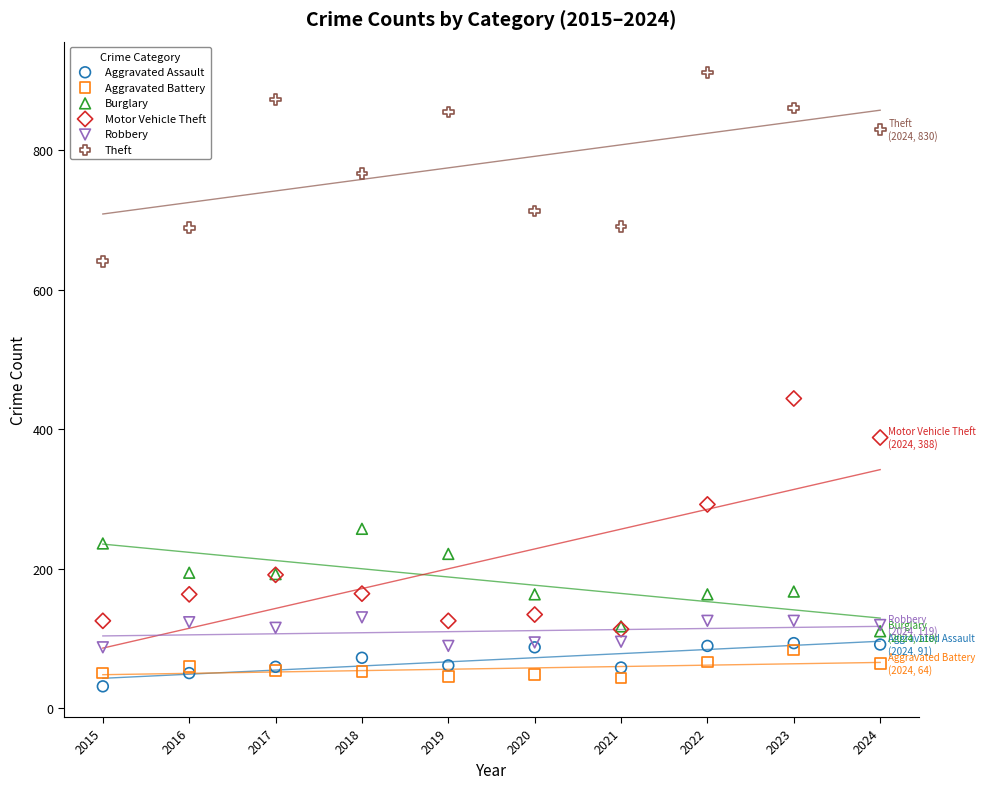

Which series reaches the minimum Y coordinate?

Aggravated Assault